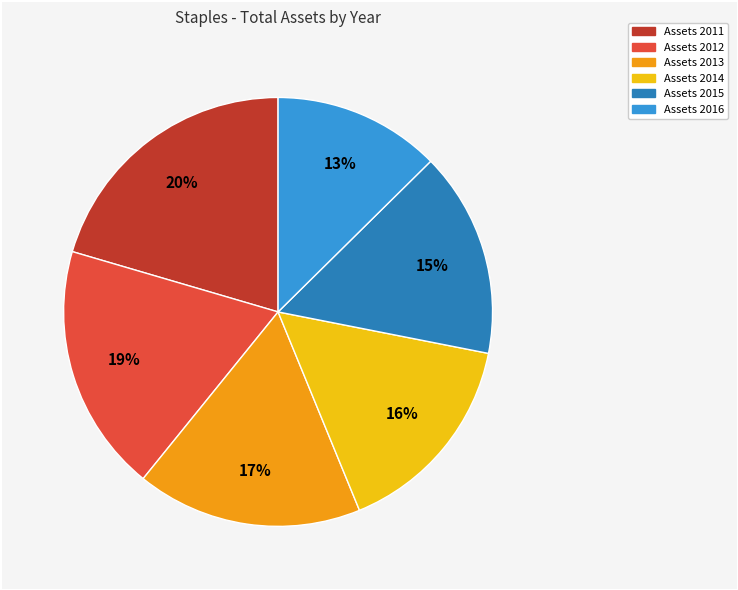

To the nearest percent, what is the average slice percentage?

17%